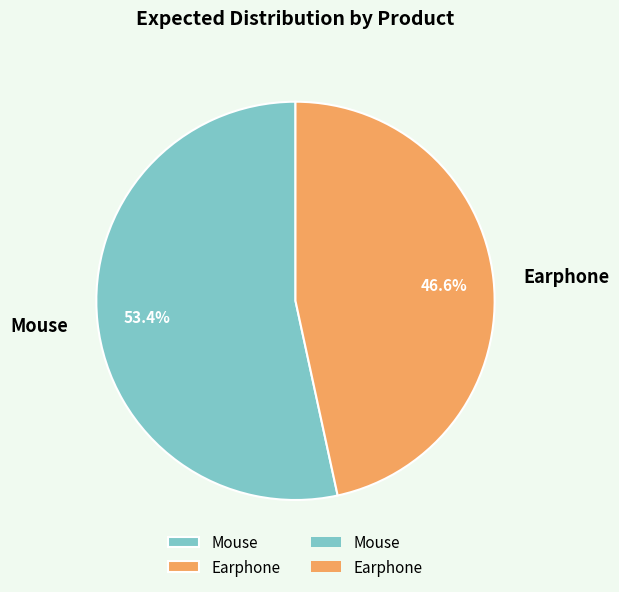

What percentage do Mouse and Earphone together represent?

100.0%